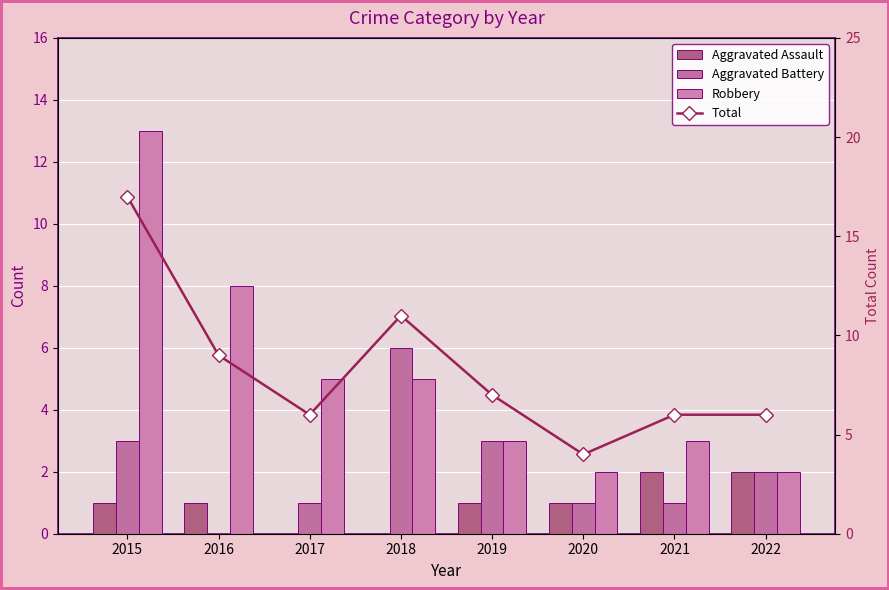

Reading left to right, transcribe all the data shown in this chart.

Aggravated Assault: 1	1	0	0	1	1	2	2
Aggravated Battery: 3	0	1	6	3	1	1	2
Robbery: 13	8	5	5	3	2	3	2
Total: 17	9	6	11	7	4	6	6